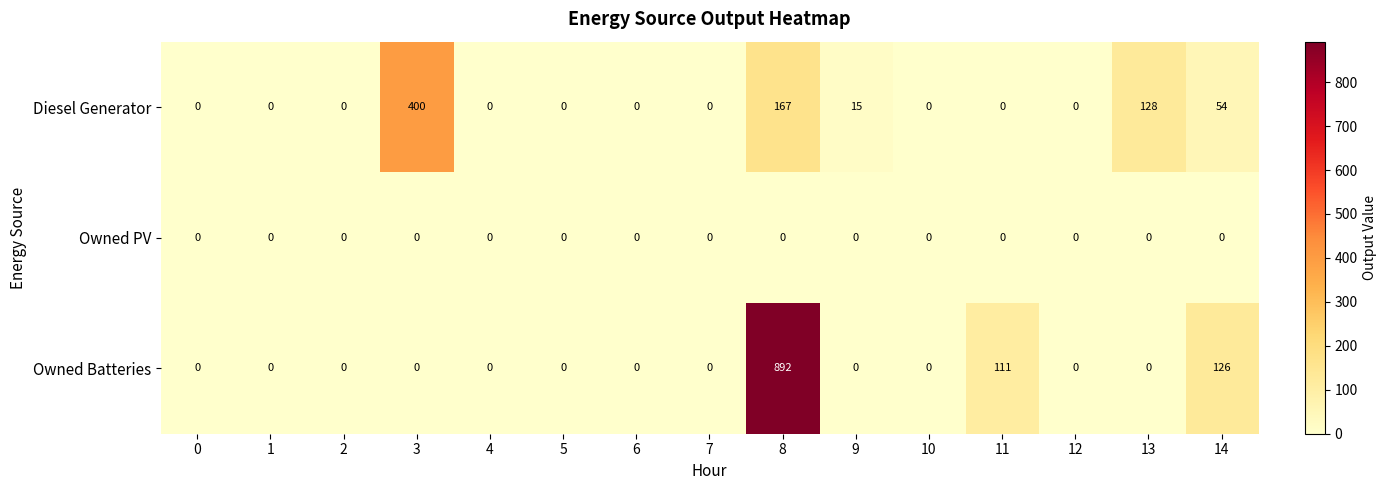

Rank the series by their maximum value, from highest to lowest.

Owned Batteries, Diesel Generator, Owned PV